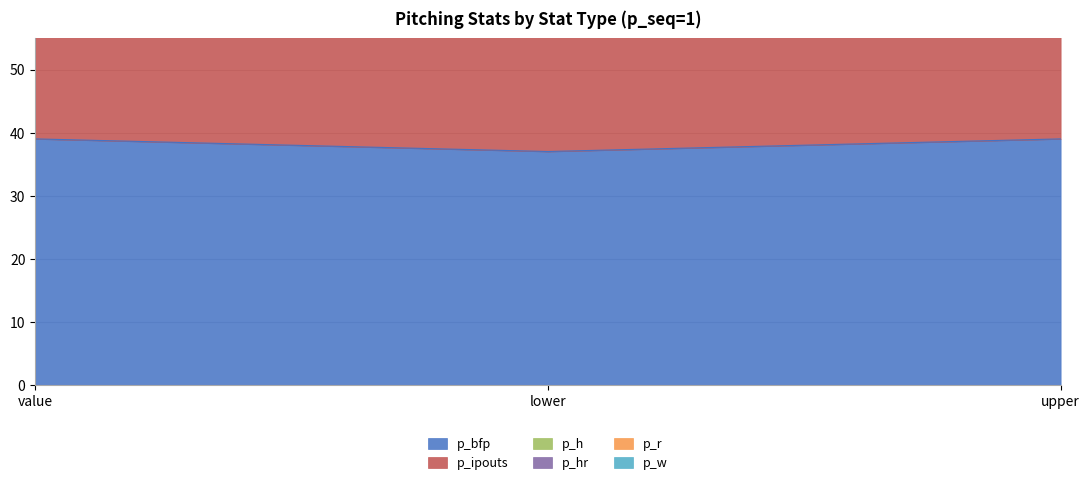

At how many categories does at least one series exceed 33?

3